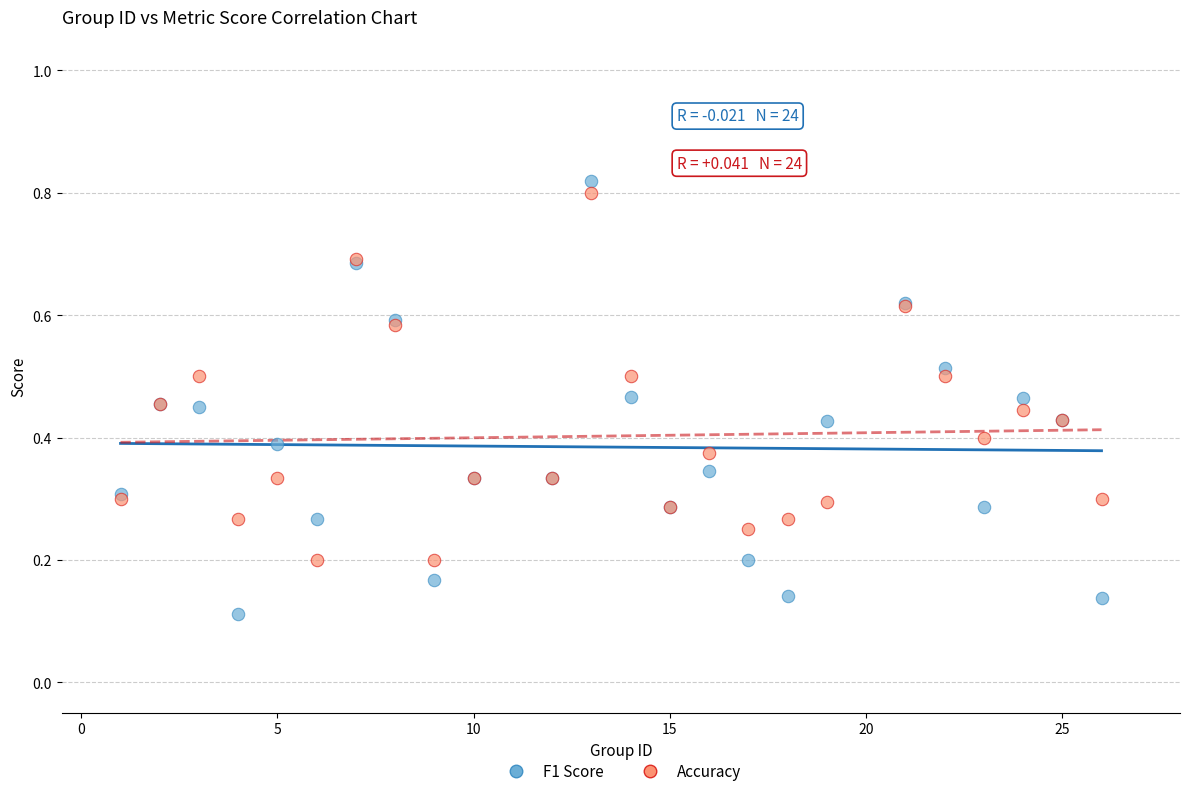

What is the X range (max minus min) for the scatter plot?

25.0